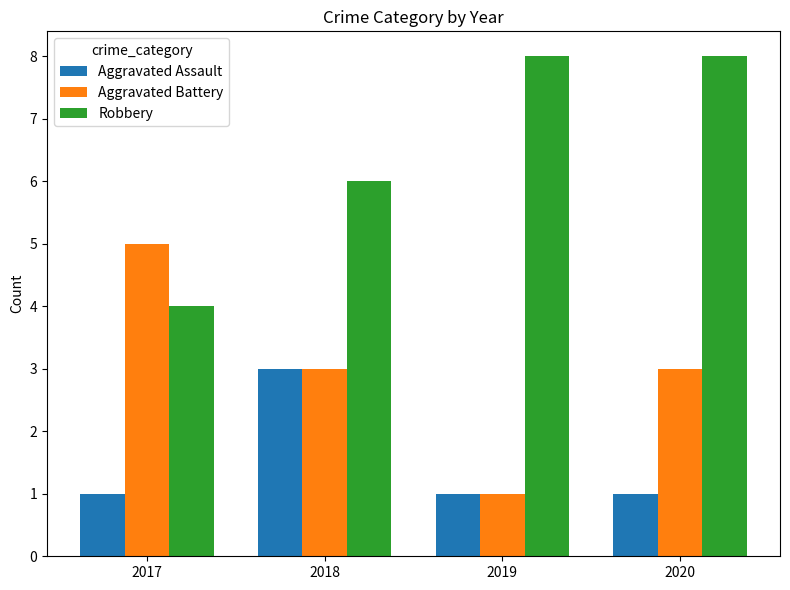

Is the value of Aggravated Assault at 2020 greater than the value of Robbery at 2019?

No